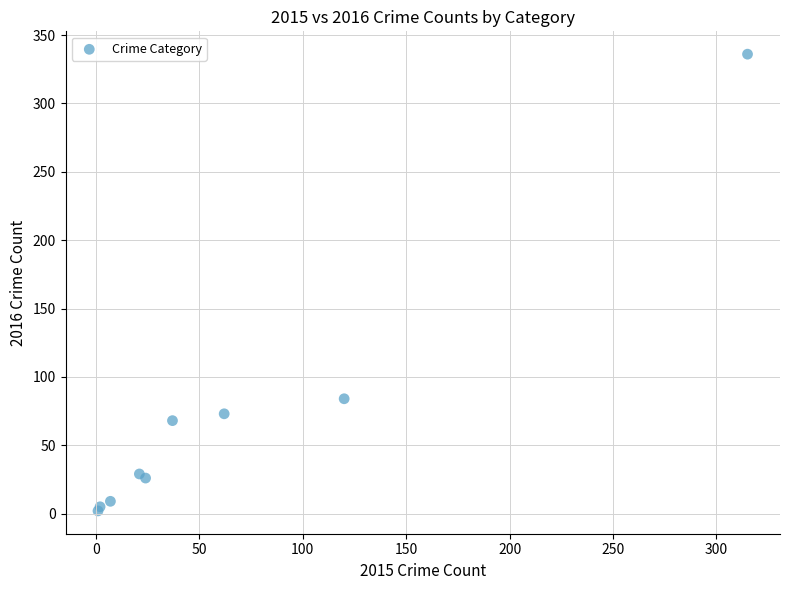

What Y value in the scatter plot is closest to 169?

84